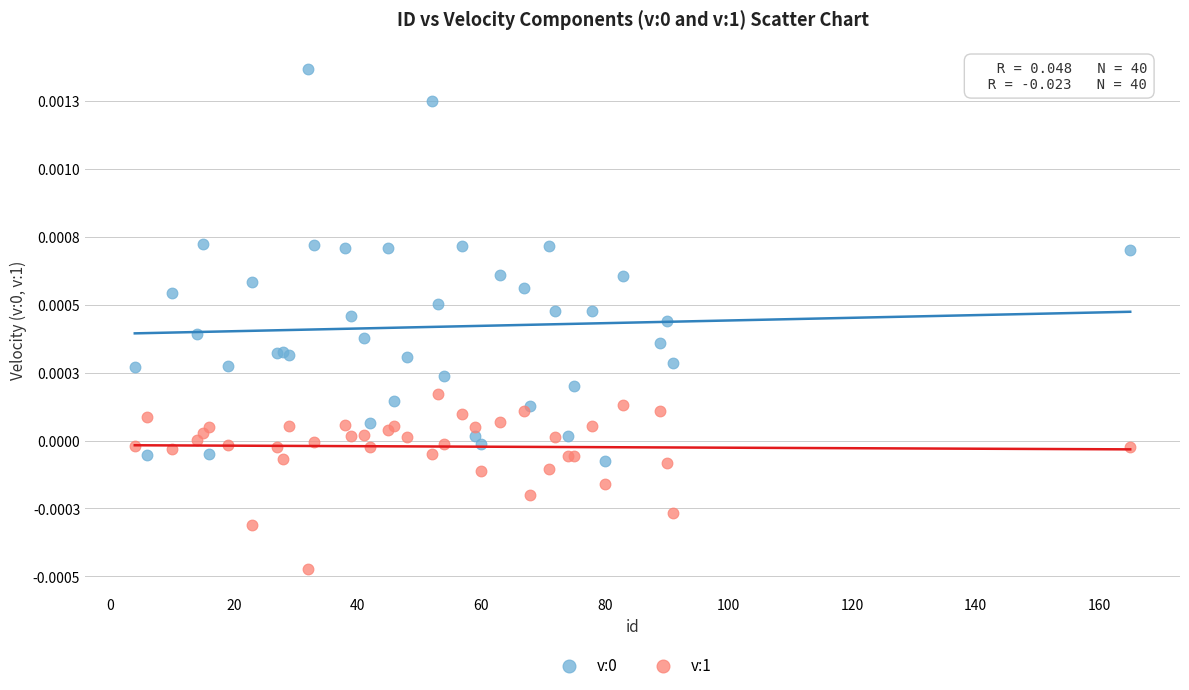

Which series reaches the minimum Y coordinate?

v:1